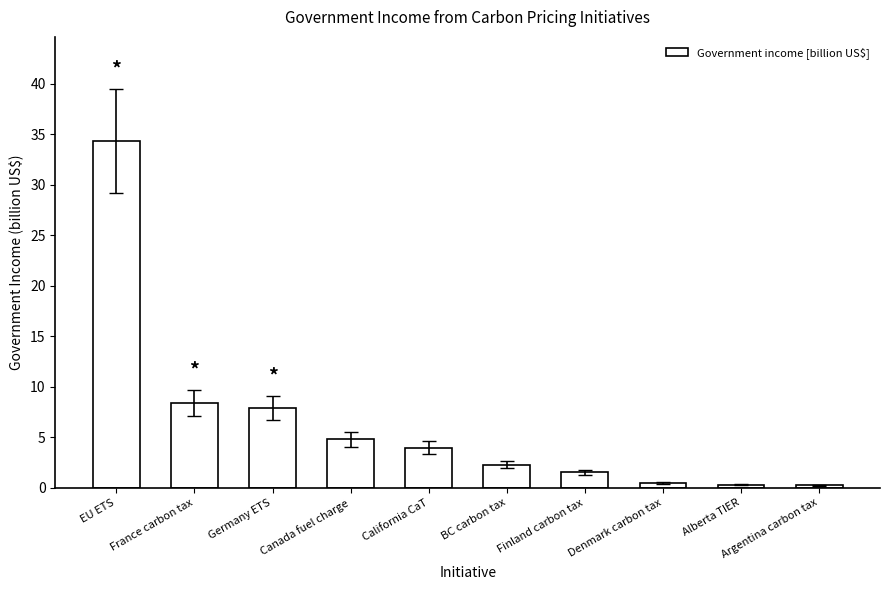

The chart shows a value of 4.8 at Canada fuel charge. True or false?

True